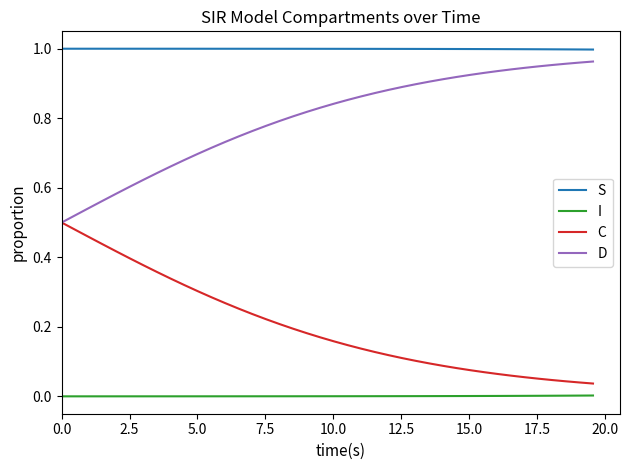

At how many categories does at least one series exceed 0?

40